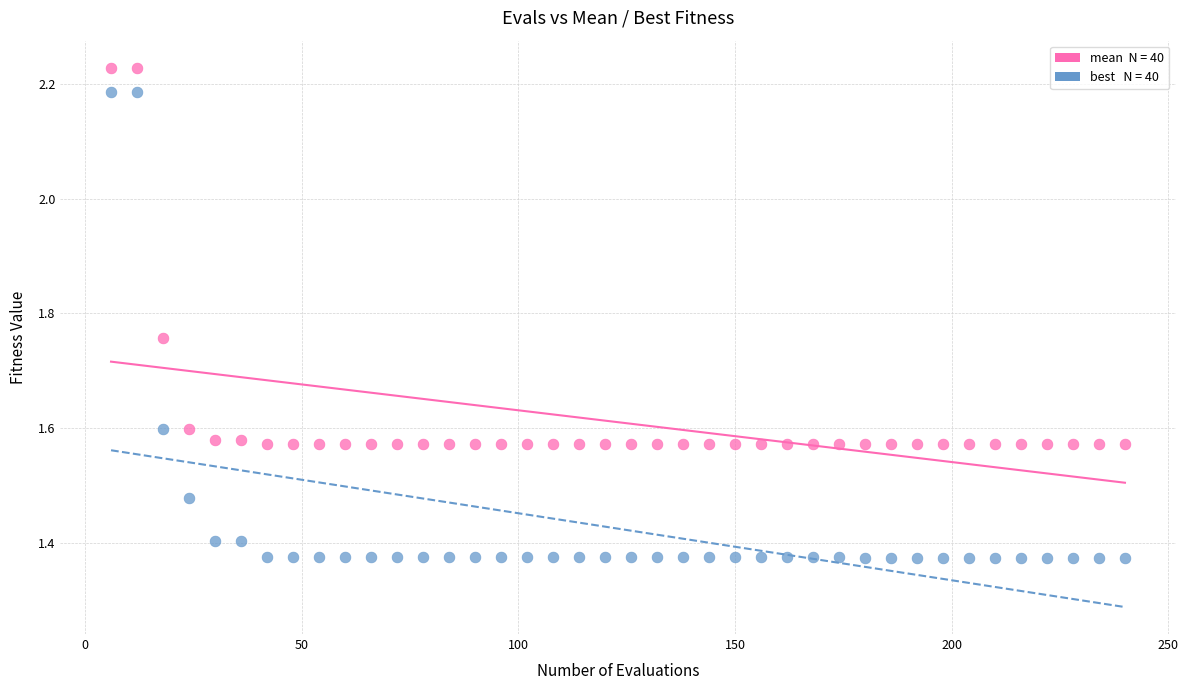

Across all data points, what is the range of X values (max minus min)?

234.0